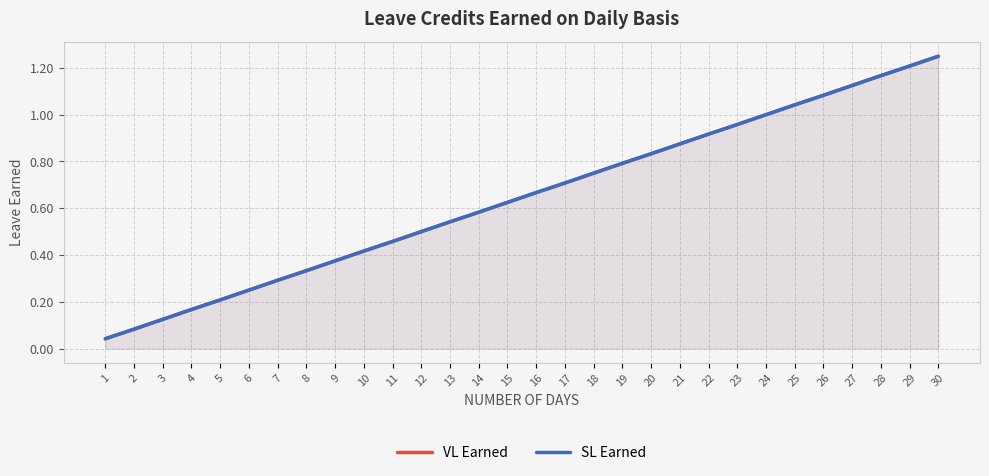

Which series has the largest range (max minus min)?

VL Earned